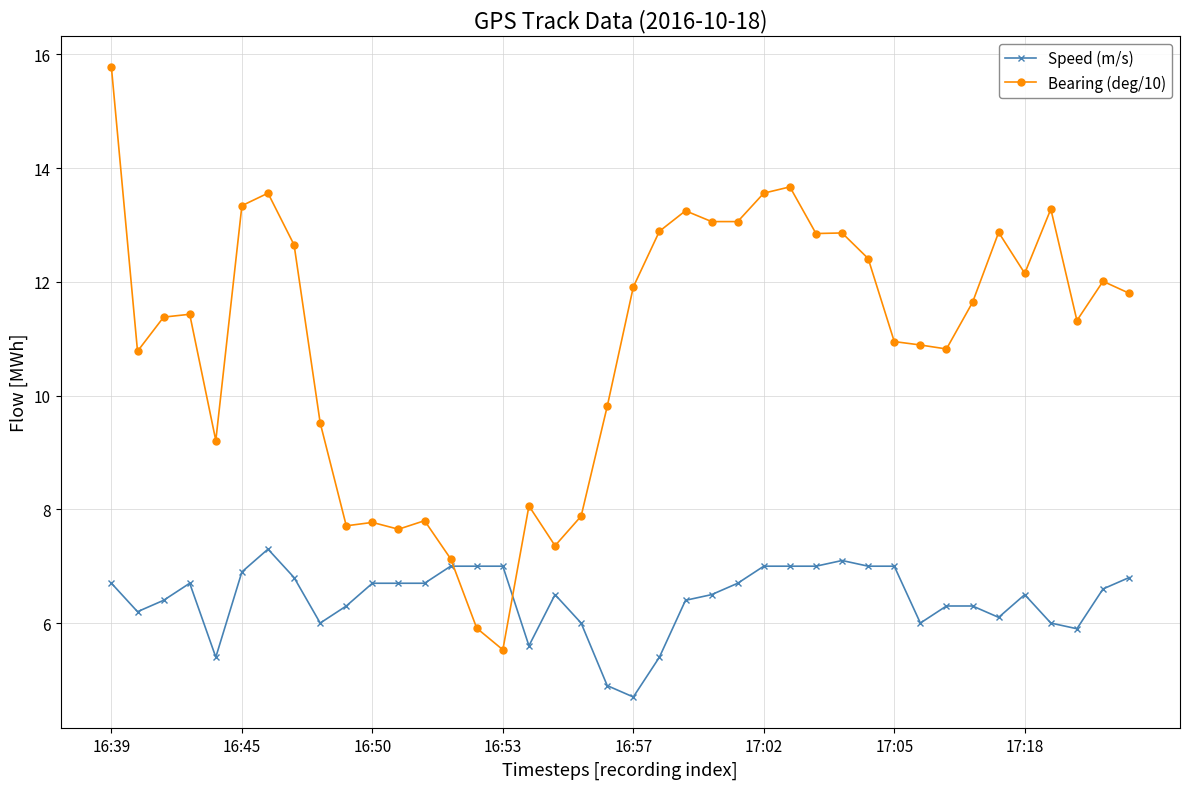

How many lines are shown in the chart?

2